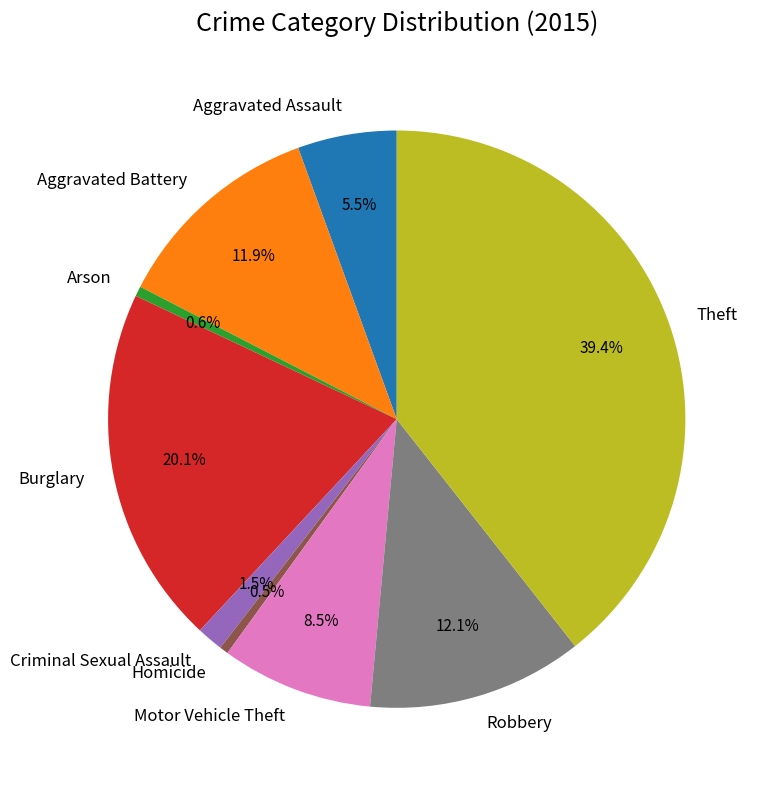

Count the number of slices in the pie.

9